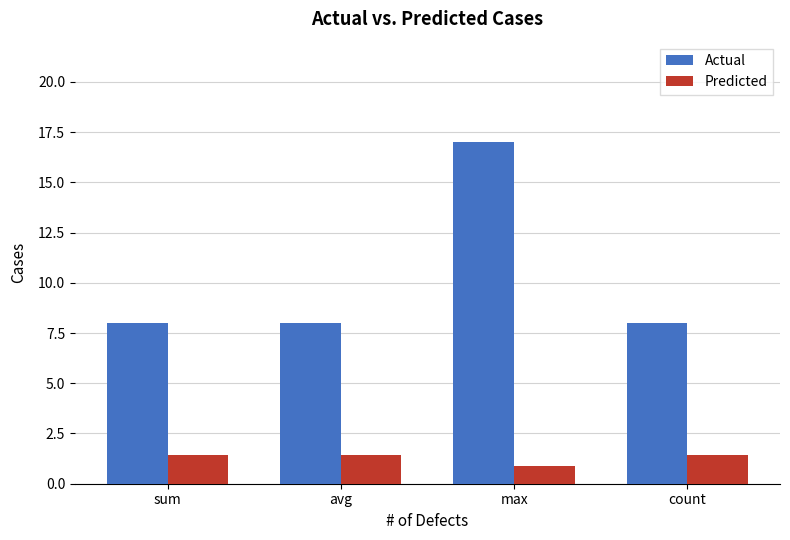

The value of Predicted at avg is 0.6. True or false?

False